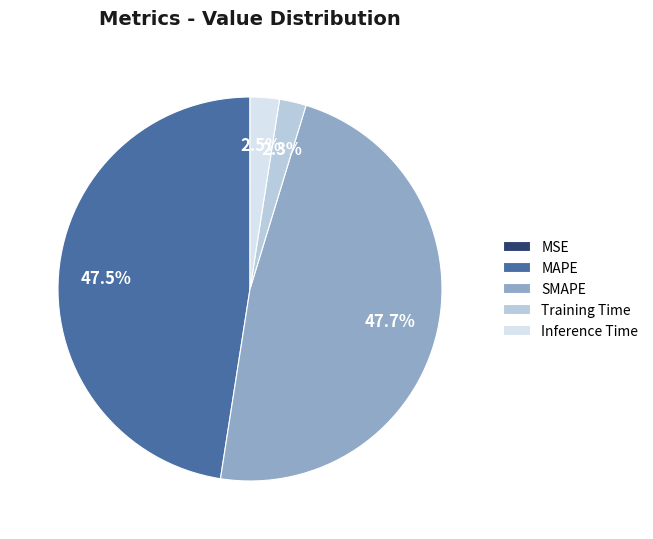

What percentage is NOT represented by SMAPE?

52.3%